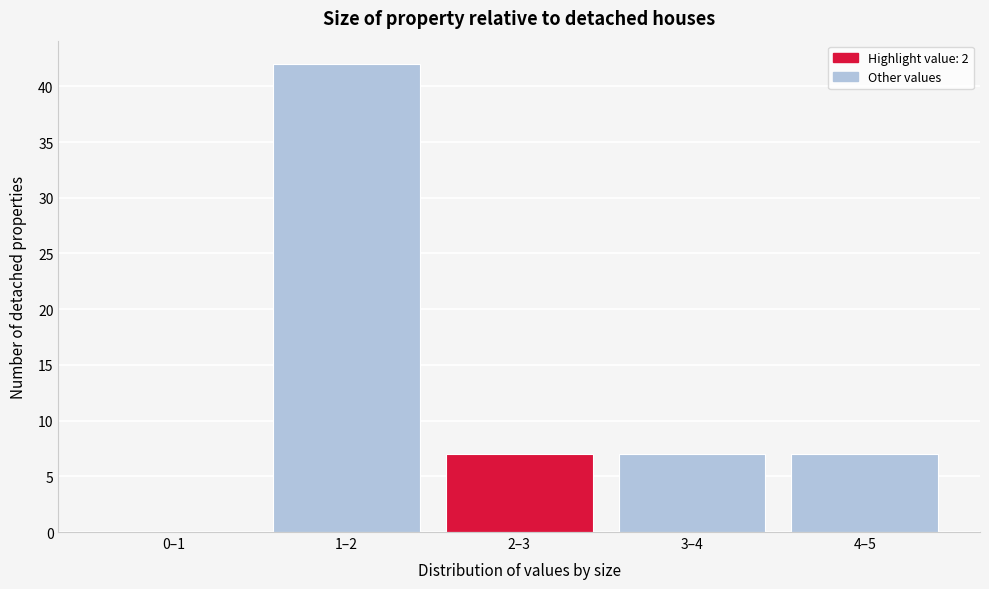

Reading left to right, list all the values displayed in this chart.

0–1=0	1–2=42	2–3=7	3–4=7	4–5=7